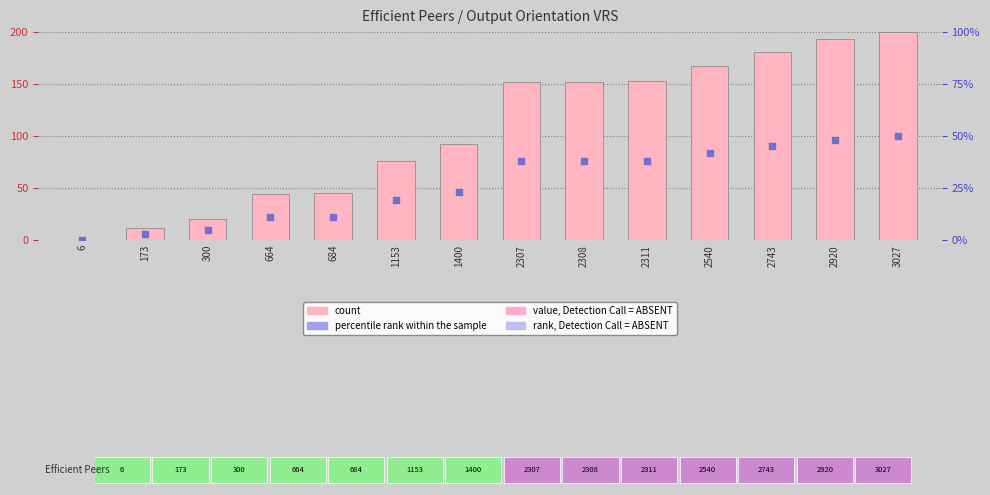

What is the total value across all series at 2308?

228.7